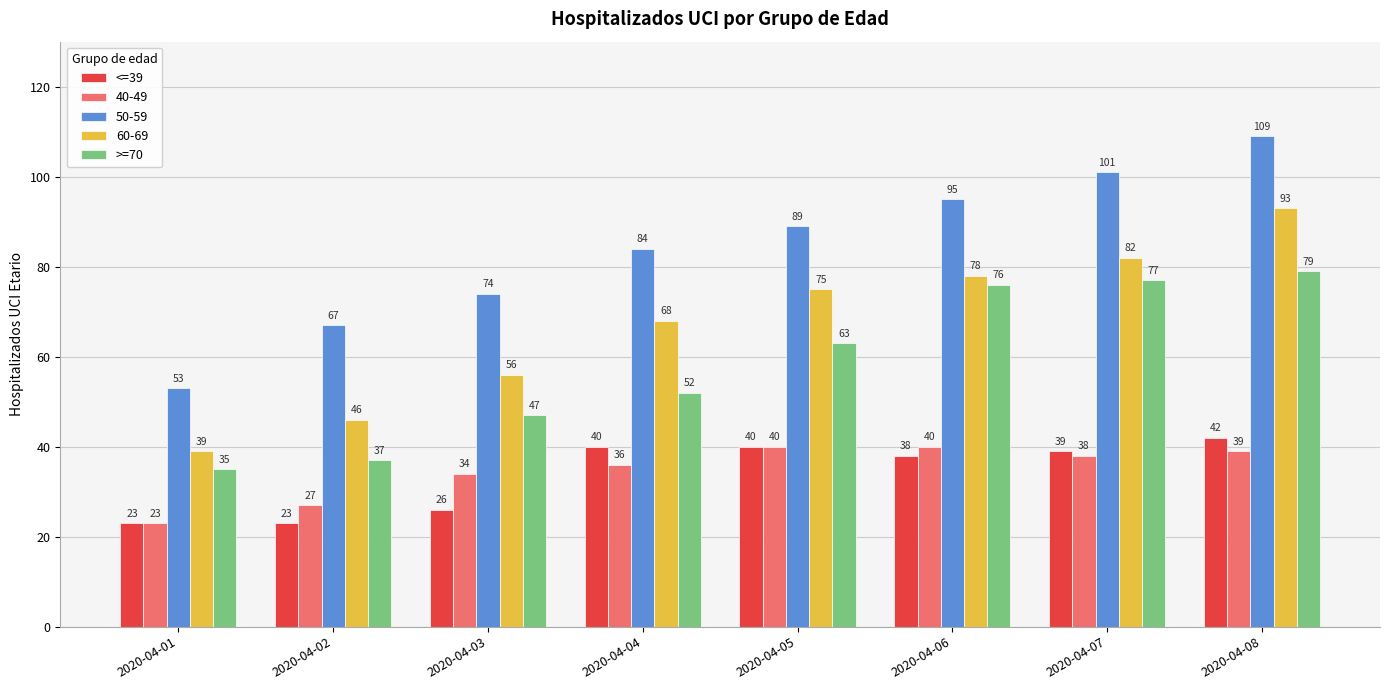

The value of <=39 at 2020-04-05 is 23. True or false?

False